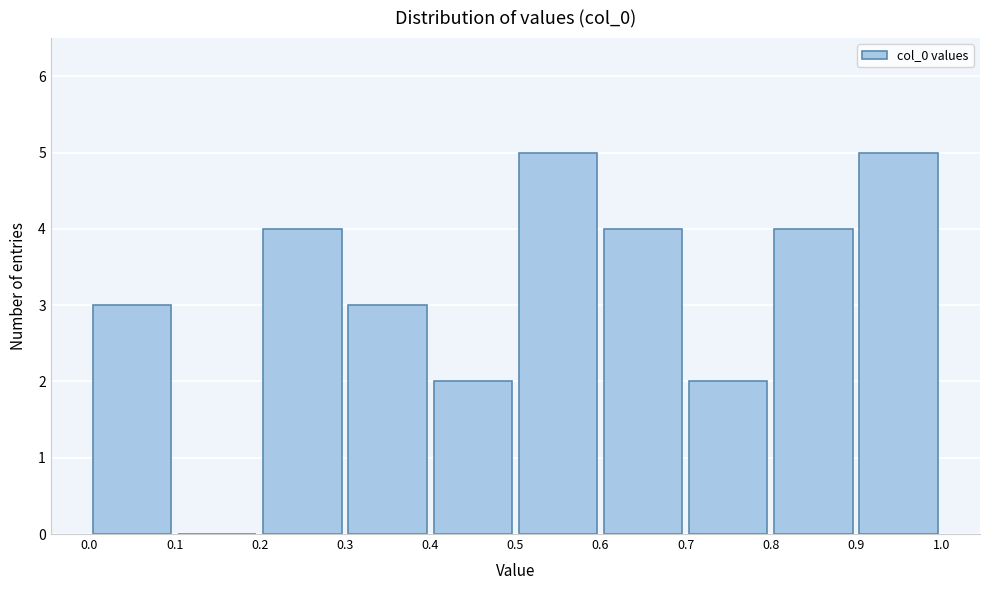

What is the height of the bar covering 0.0 to 0.1 on the x-axis? The values are not printed on the chart, so give them approximately, as read against the axis.

3